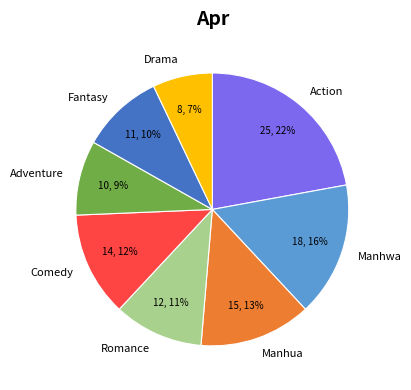

Between Romance and Manhua, which is larger?

Manhua